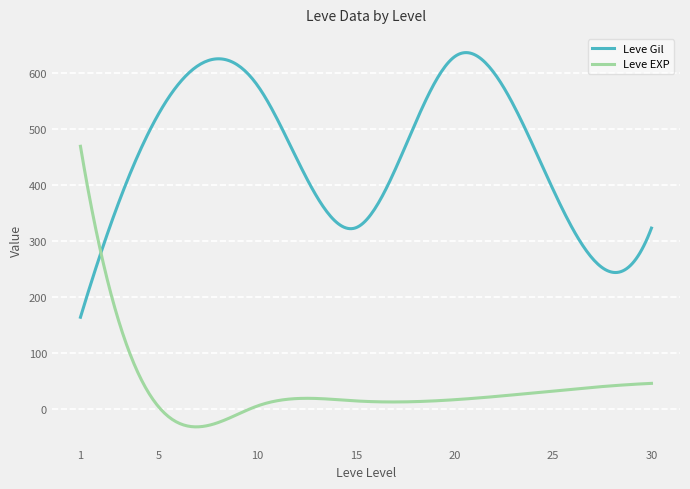

What is the sum of all Leve Gil values?

135500.7